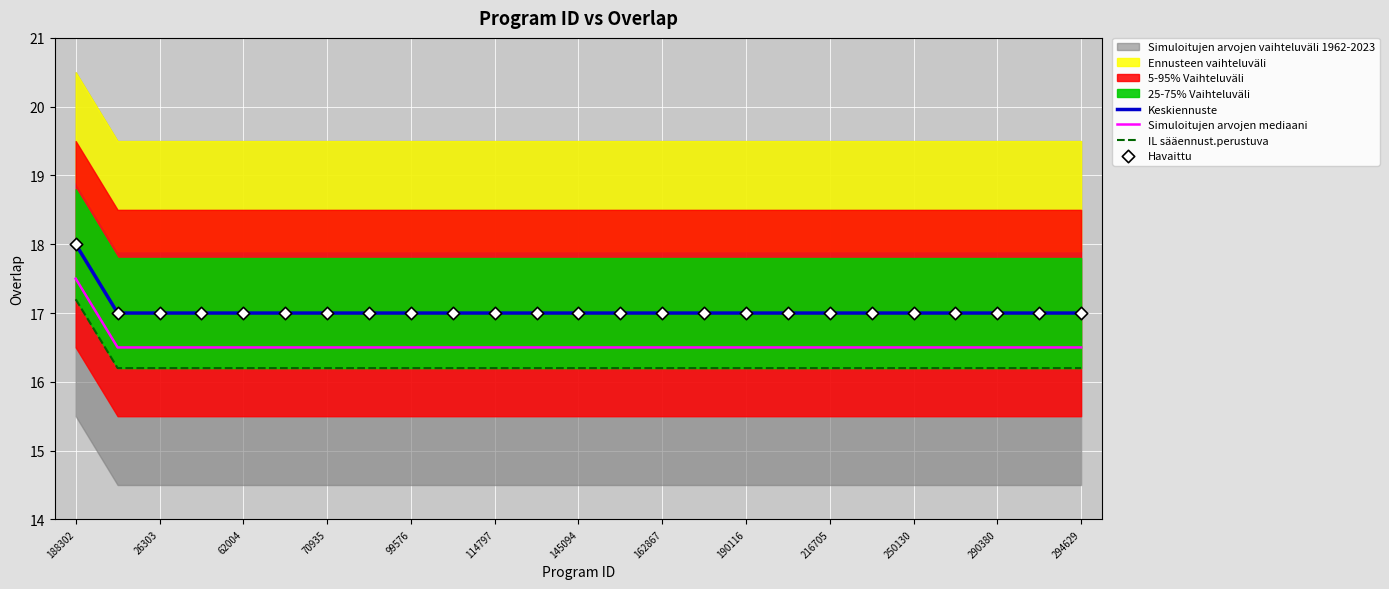

At which category is the sum across all series the highest?

188302